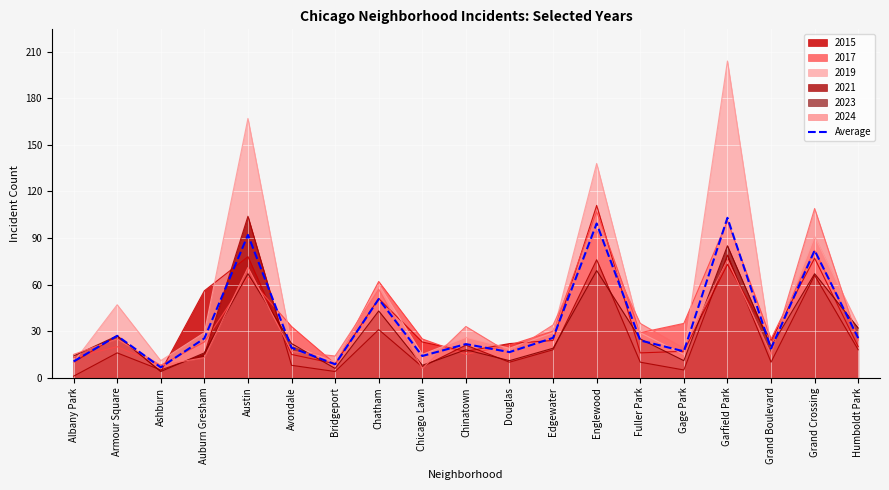

What is the minimum value shown in the chart?

1.0